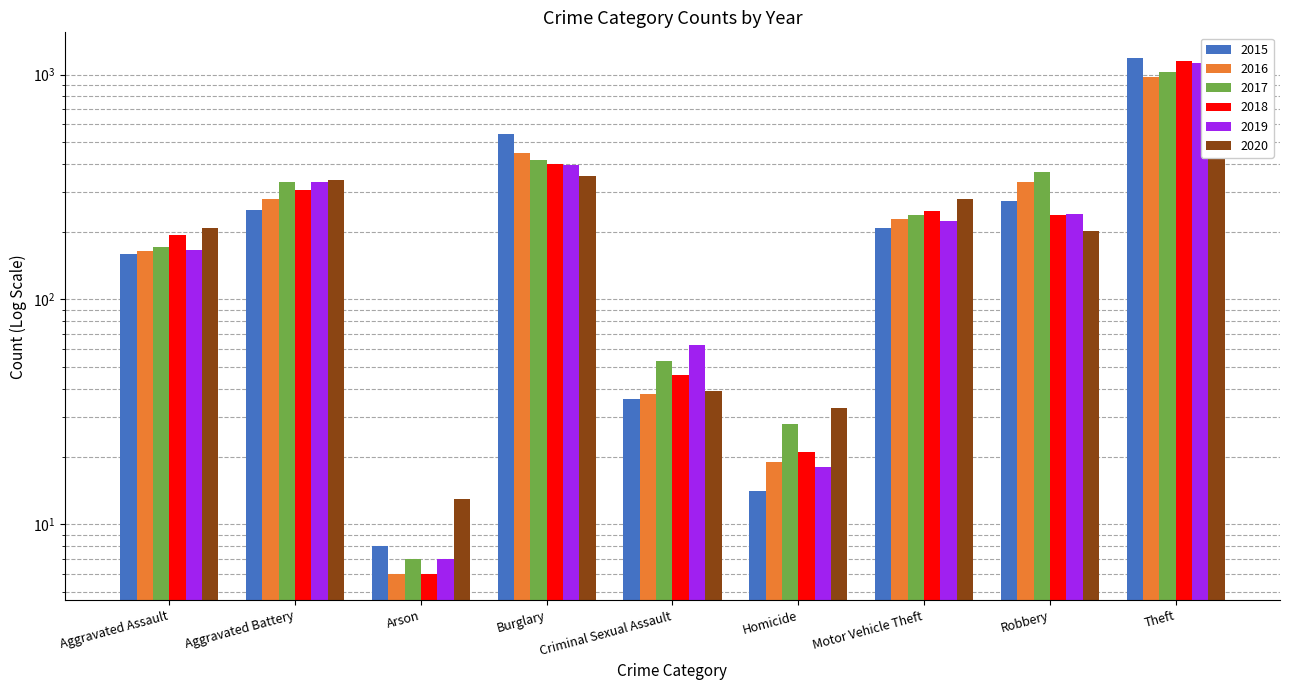

Rank the series by their maximum value, from highest to lowest.

2015, 2018, 2019, 2017, 2016, 2020